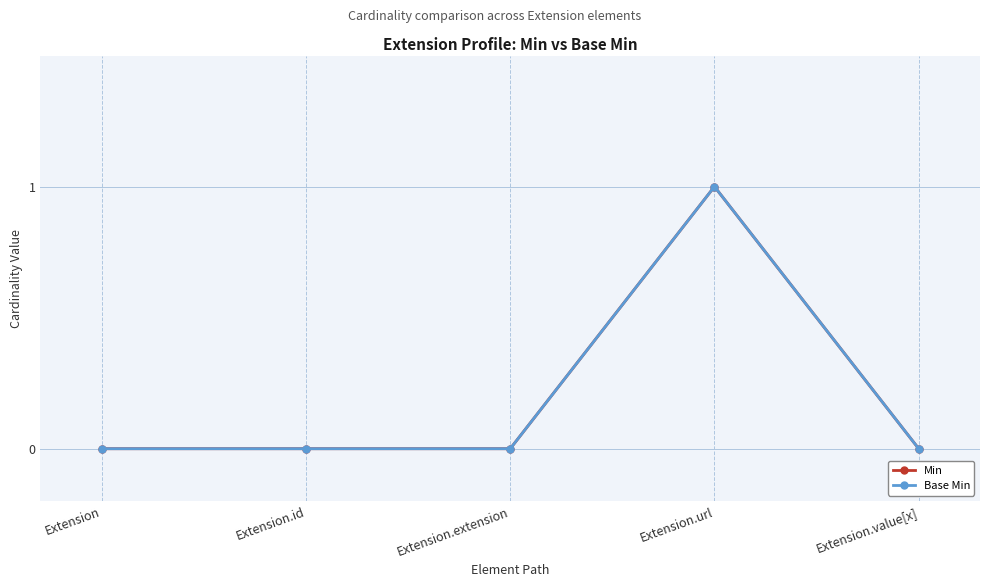

Is this an area chart (filled region under the line)?

No